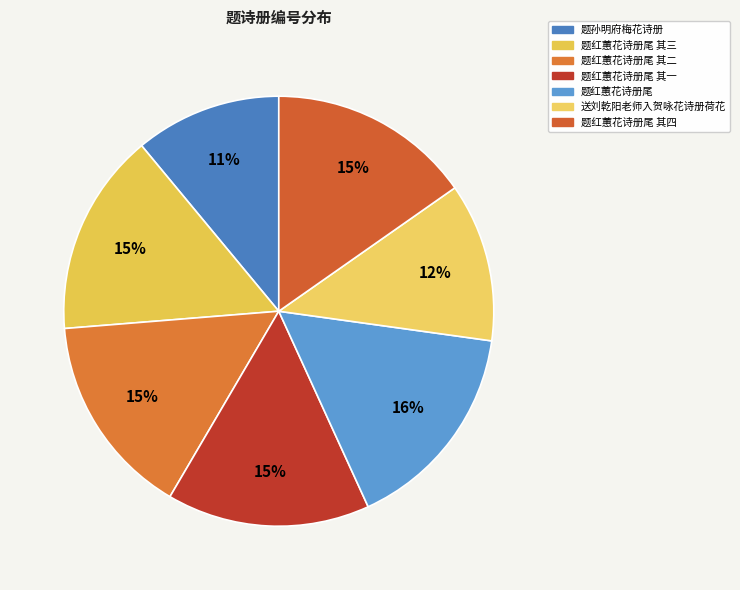

Count the number of slices in the pie.

7